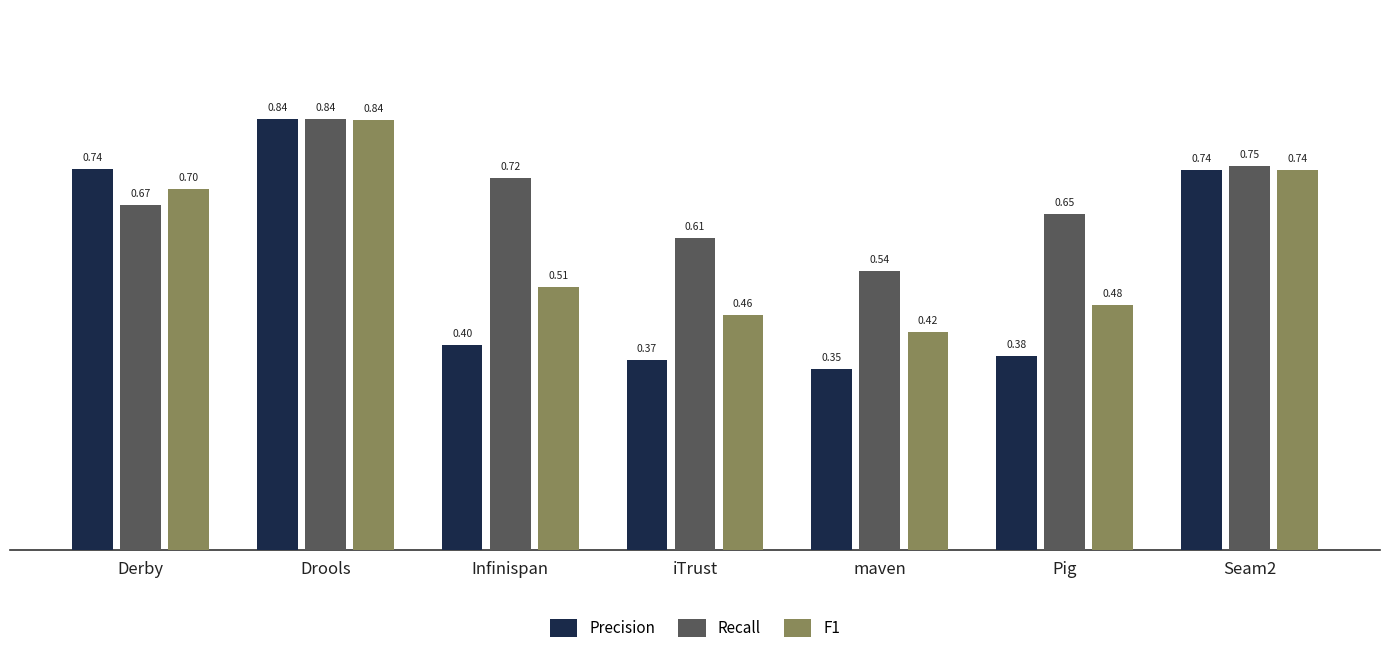

How many series are shown in this chart?

3